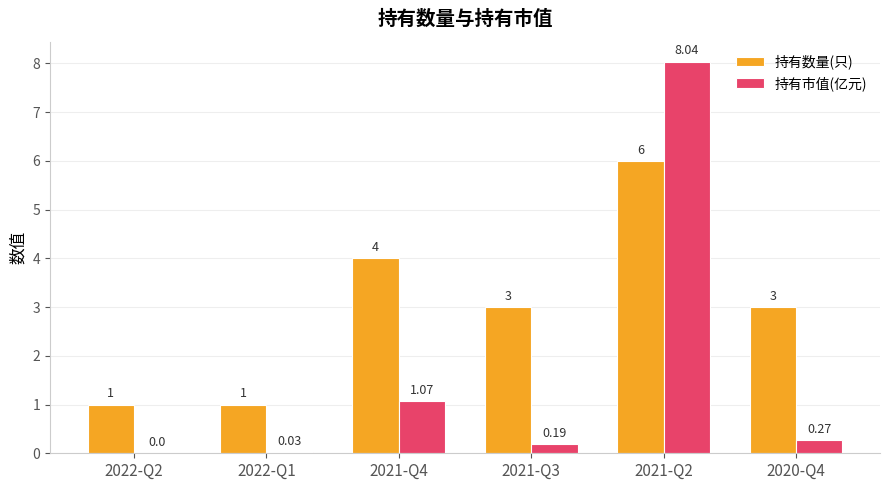

Does the chart contain stacked bars?

No